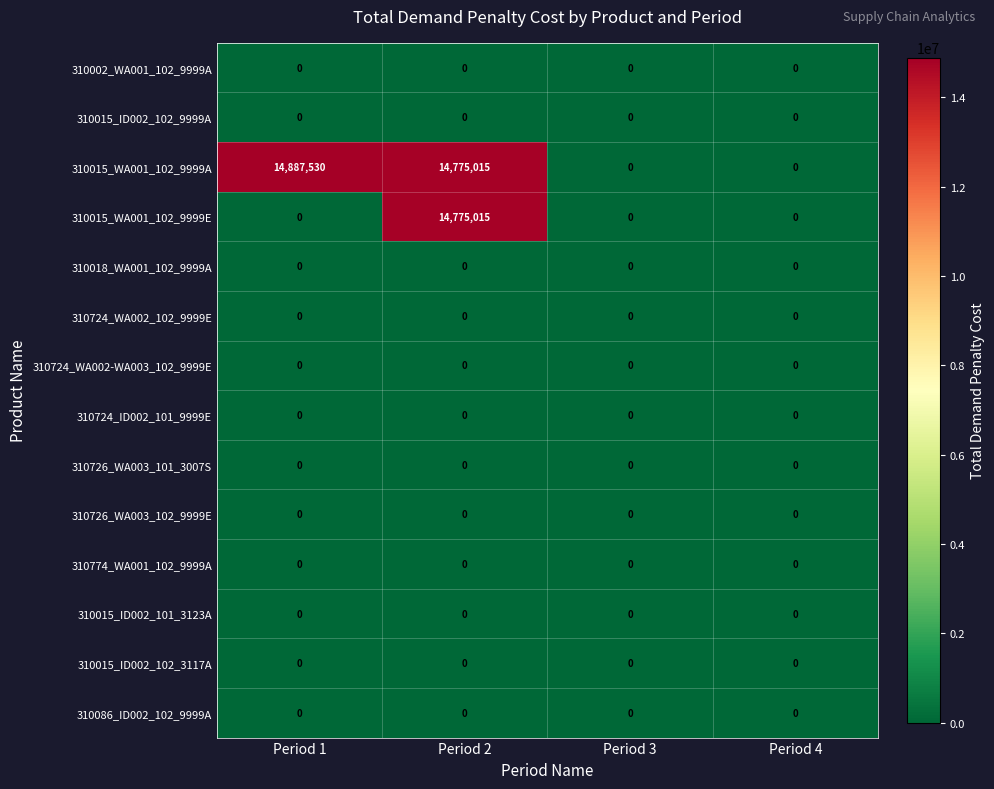

How many distinct data groups are displayed?

14